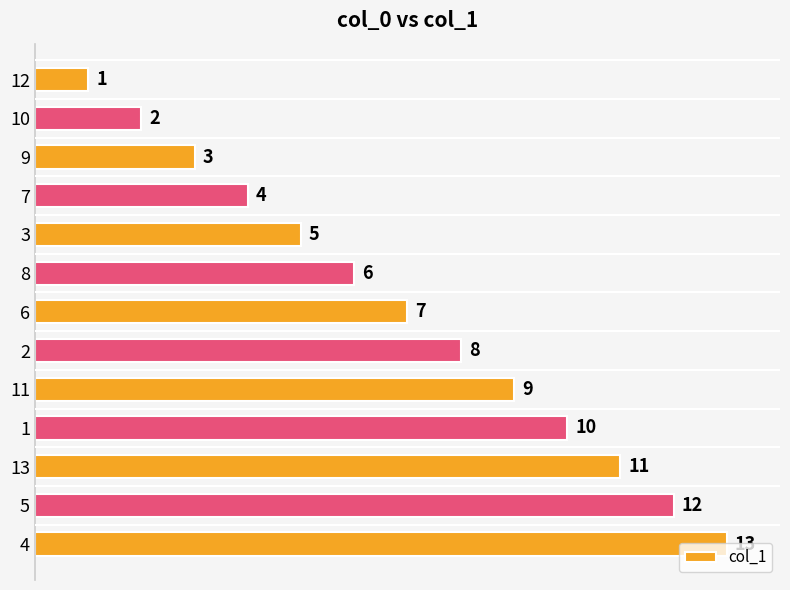

How many data points are less than 7?

6